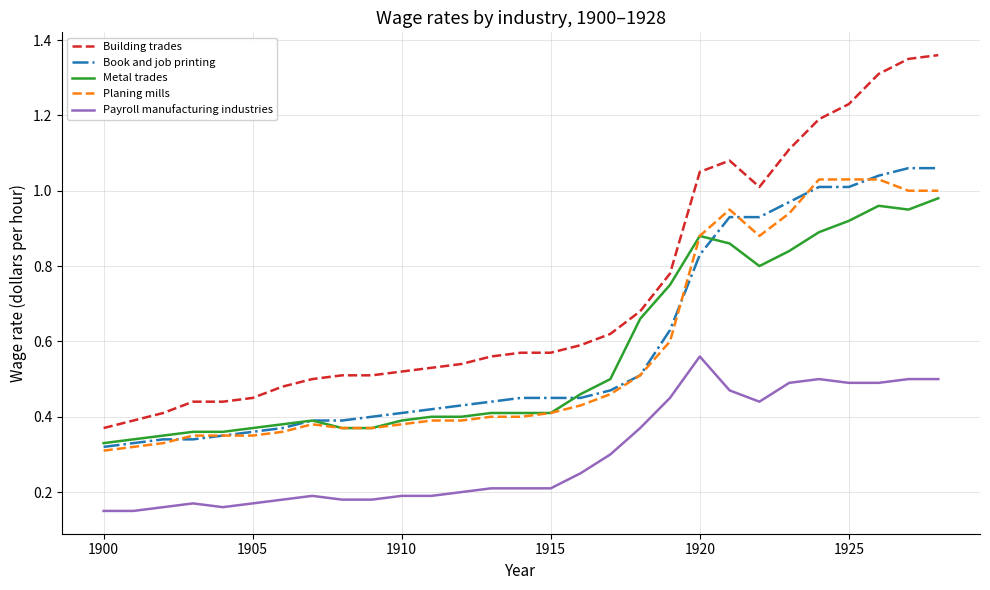

Which series has the largest total across all categories?

Building trades